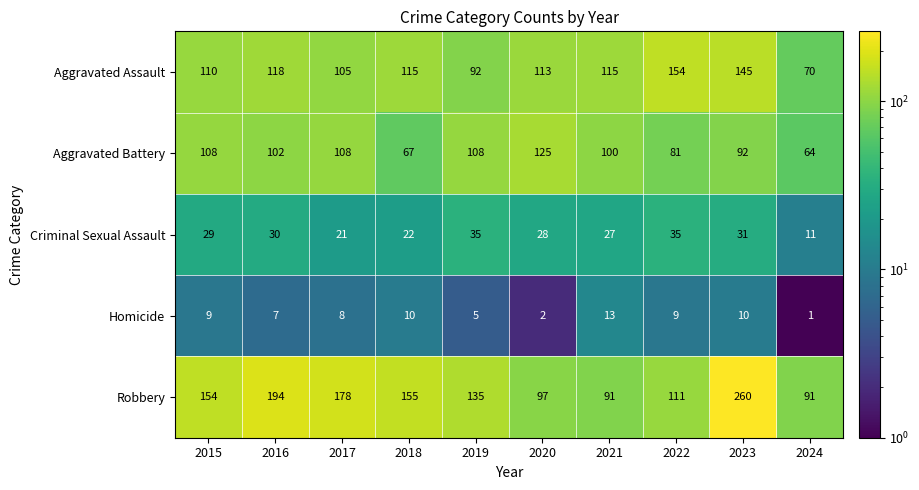

At which category is the sum across all series the highest?

2023